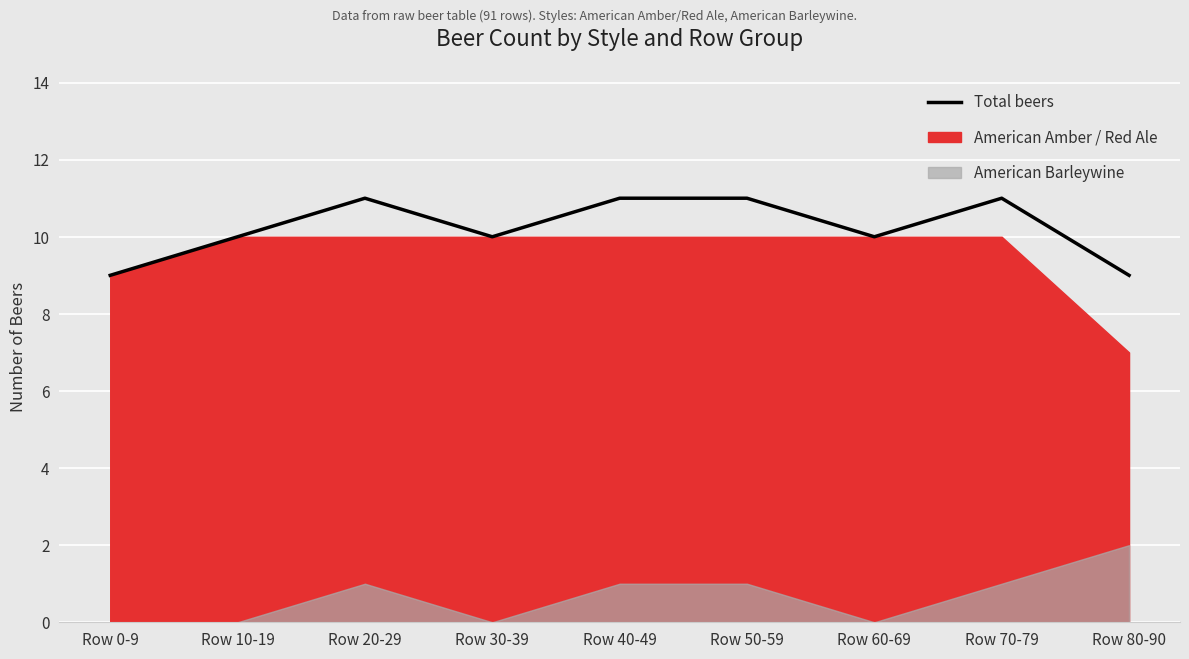

The value at Row 10-19 is 10. True or false?

True